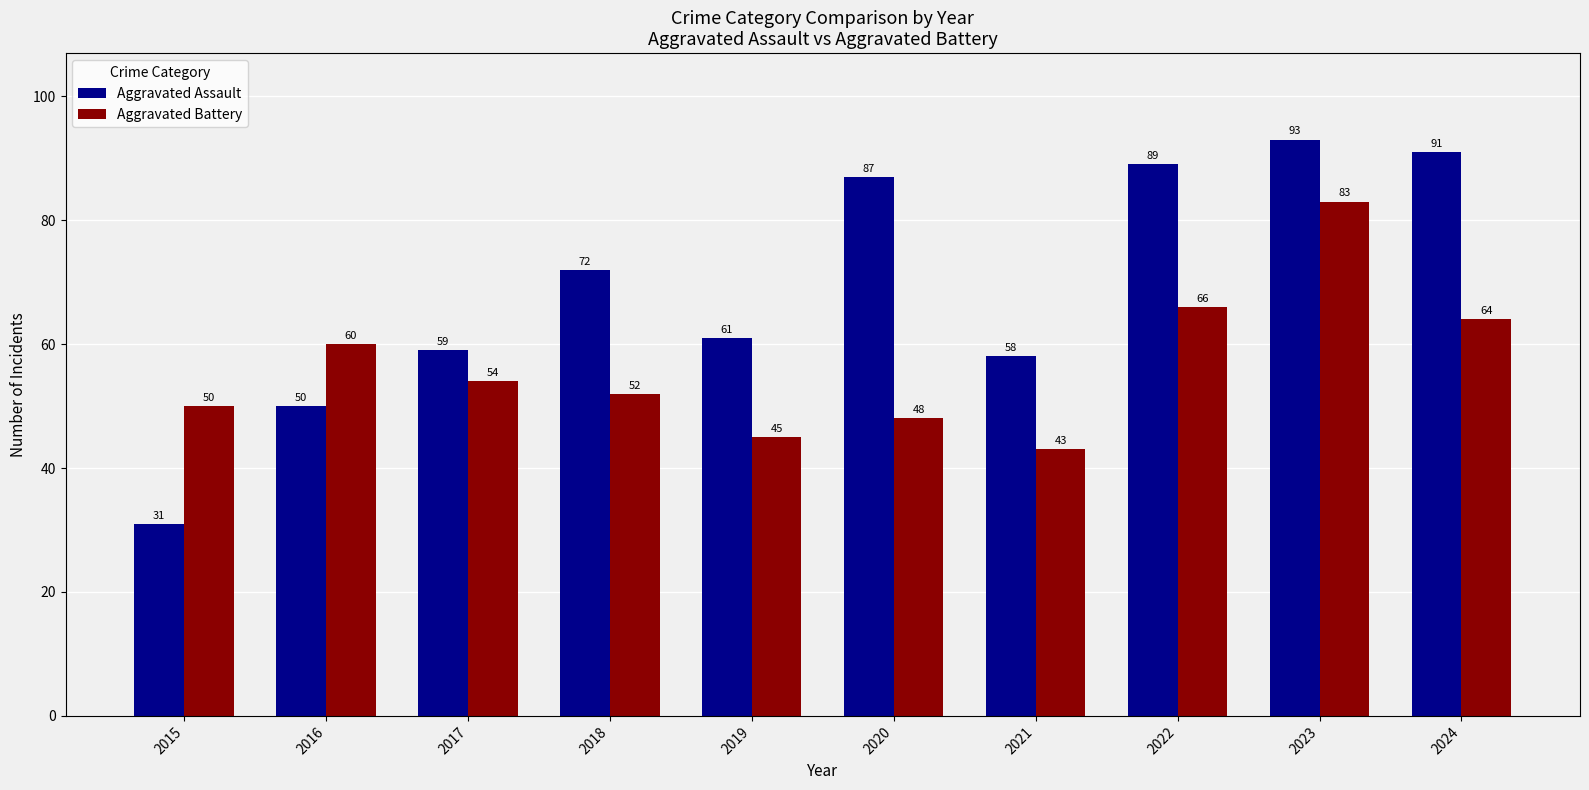

Reading right to left, transcribe all the data shown in this chart.

Aggravated Assault: 91	93	89	58	87	61	72	59	50	31
Aggravated Battery: 64	83	66	43	48	45	52	54	60	50